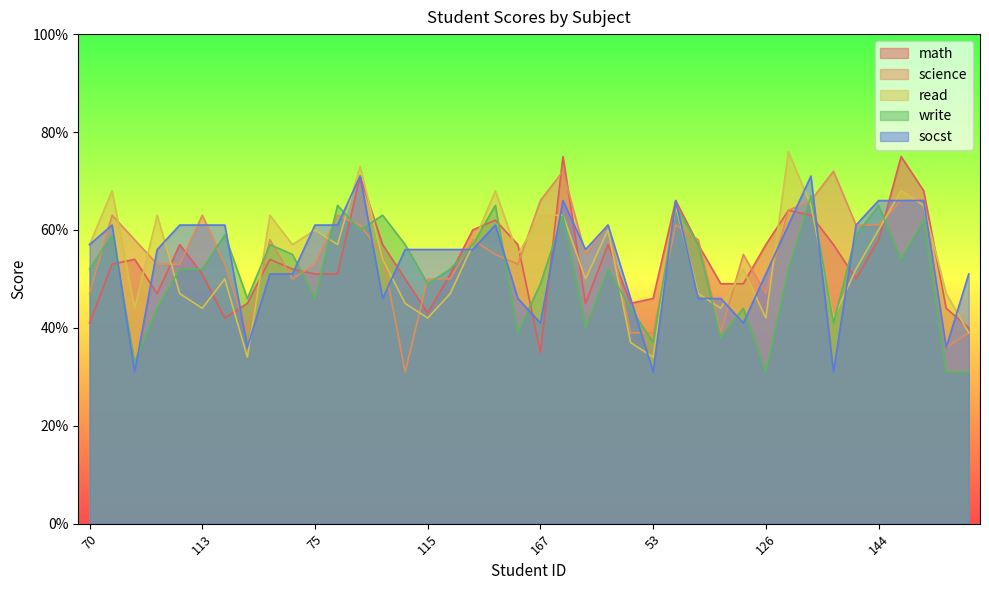

At which label does read reach its peak?

103